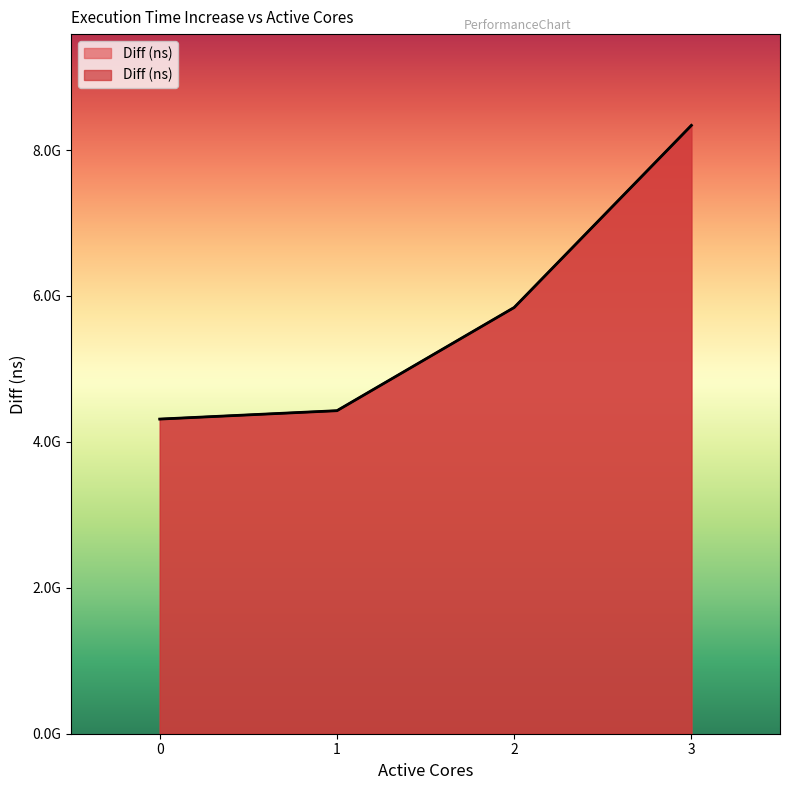

Rank the categories by value from highest to lowest.

3, 2, 1, 0